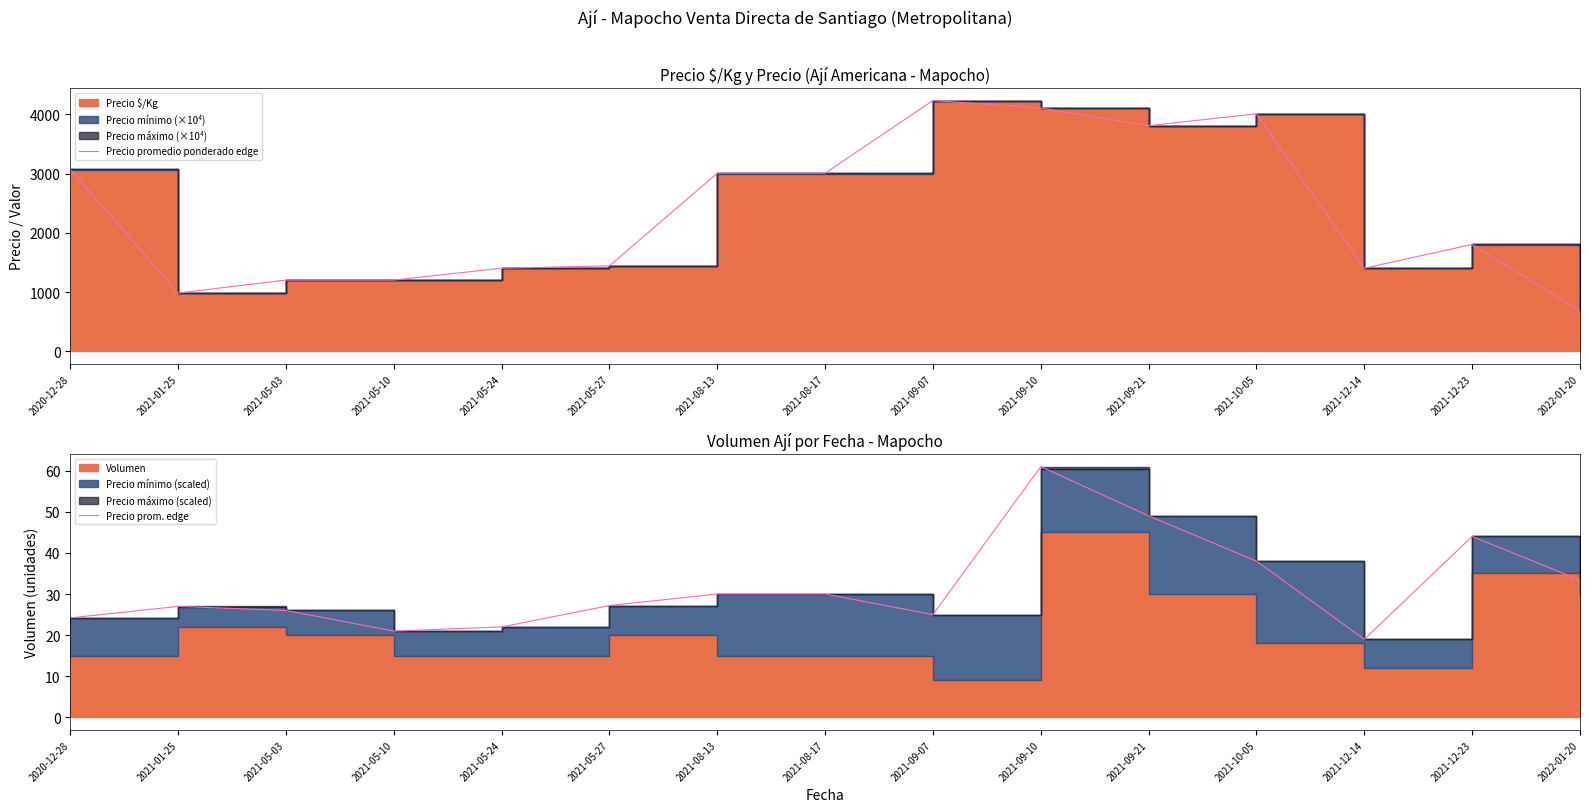

What is the label of the 10th point from the right?

2021-05-27